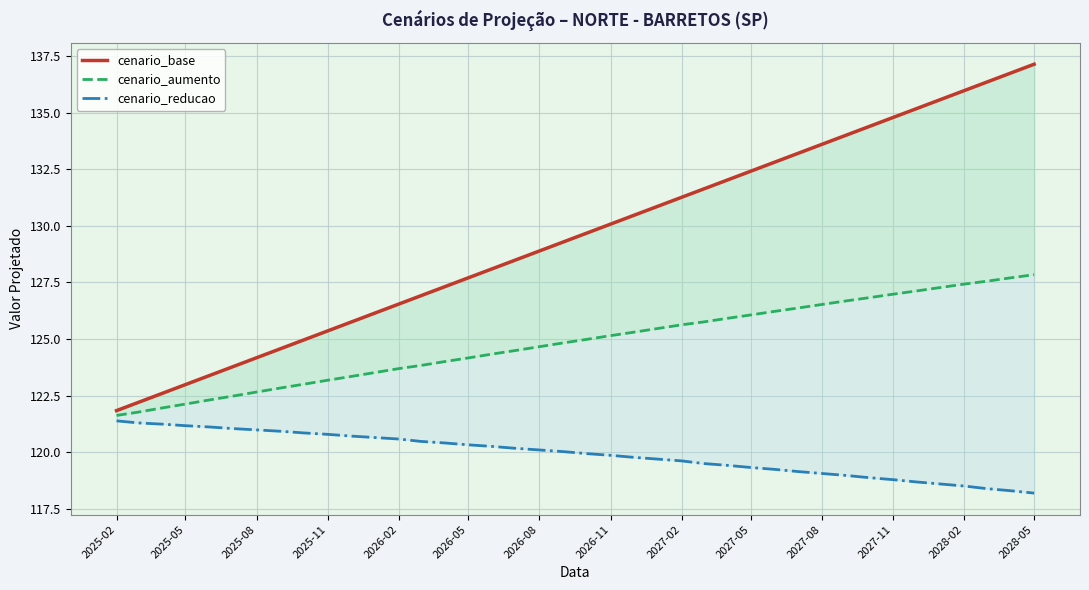

Which category has the lowest value in the cenario_base series?

2025-02